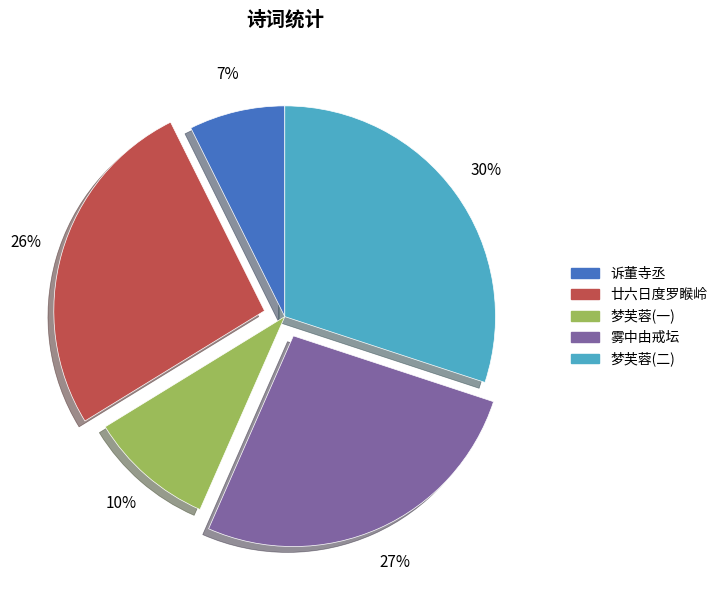

To the nearest percent, what is the difference between the largest and smallest slice percentages?

23%